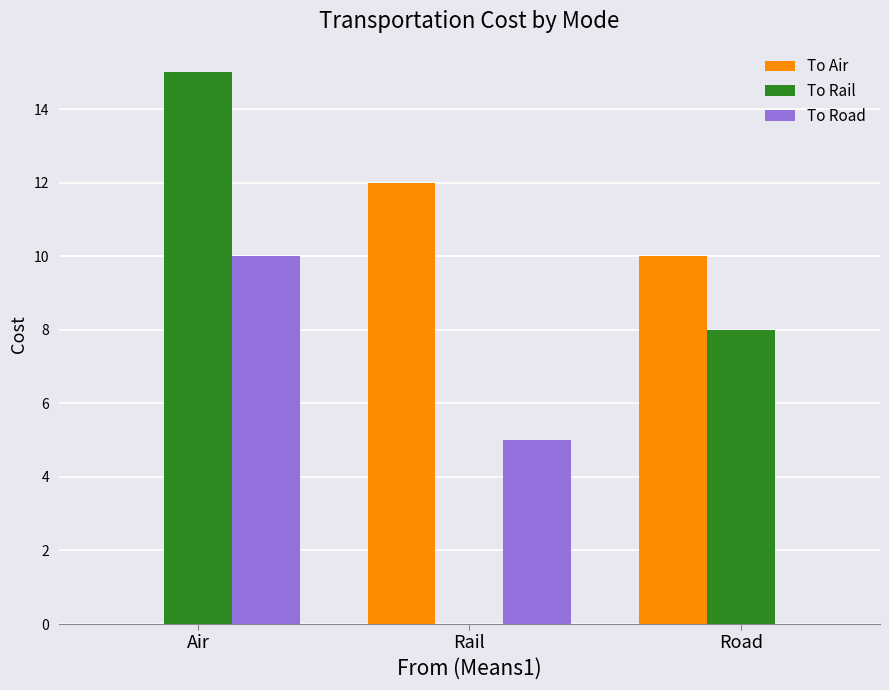

What is the spread (max minus min) of values at Air?

15